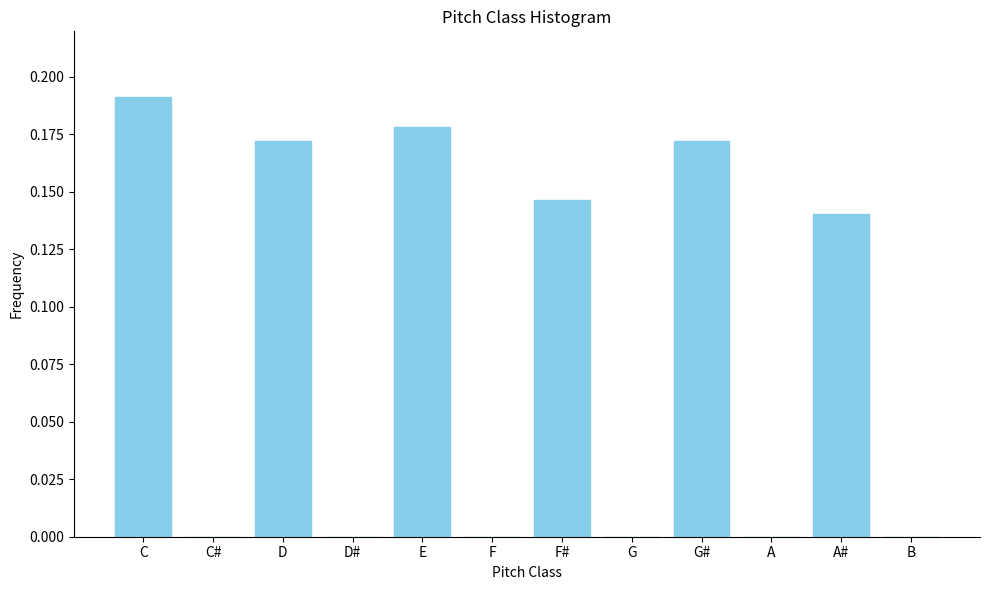

At which category does the chart reach its peak across all series?

C